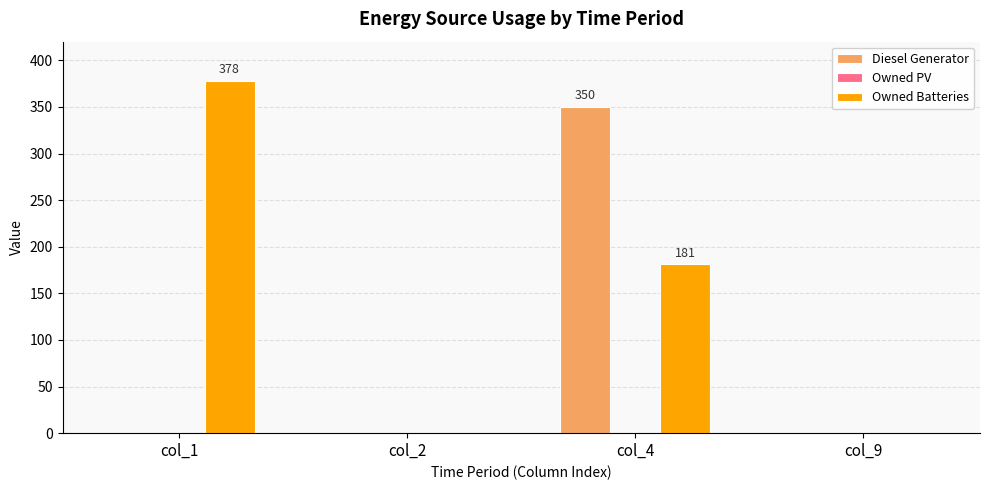

Which series has the largest total across all categories?

Owned Batteries